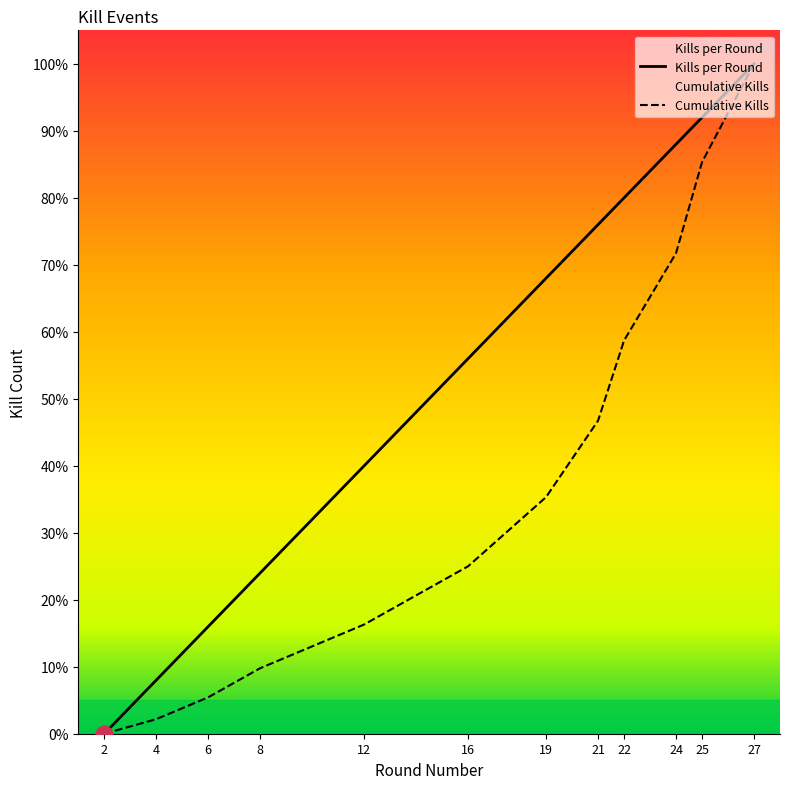

Where does the Kills per Round series first go above 68?

21